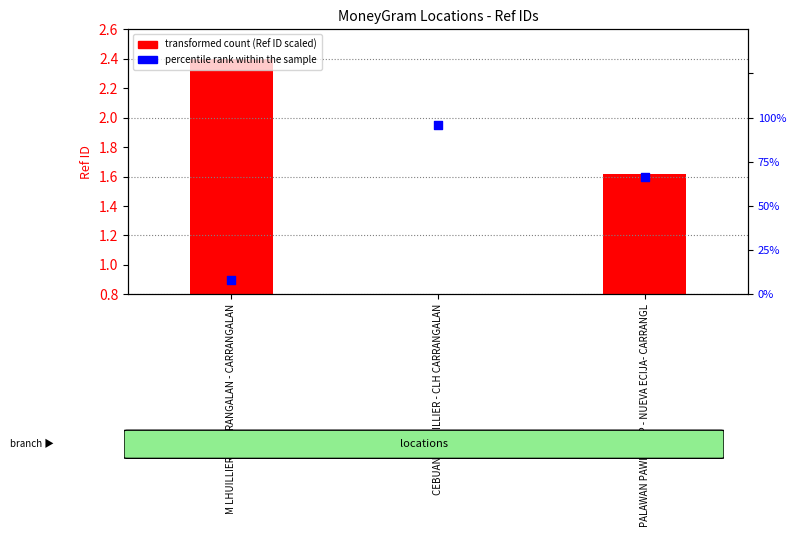

Which series has the widest spread of Y values?

transformed count (Ref ID scaled)